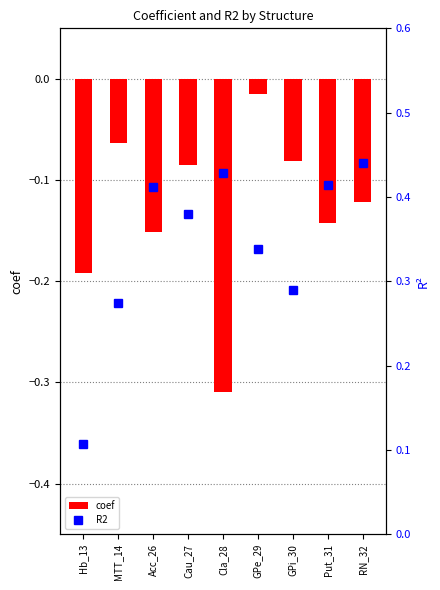

What are all the series names shown in the legend?

coef, R2